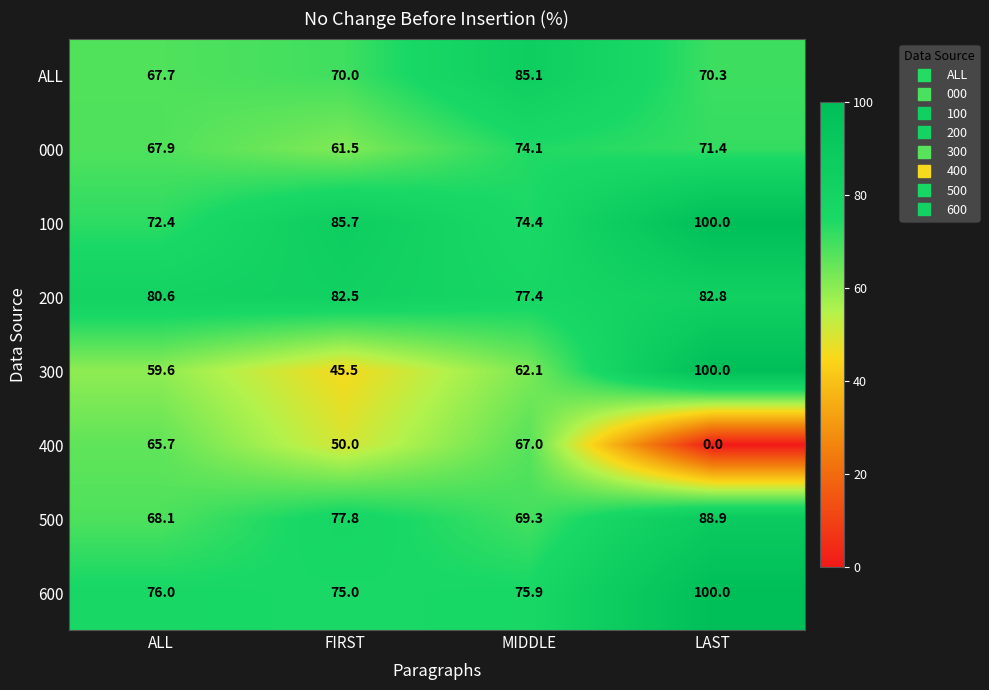

What is the average value of the 400 series?

45.7